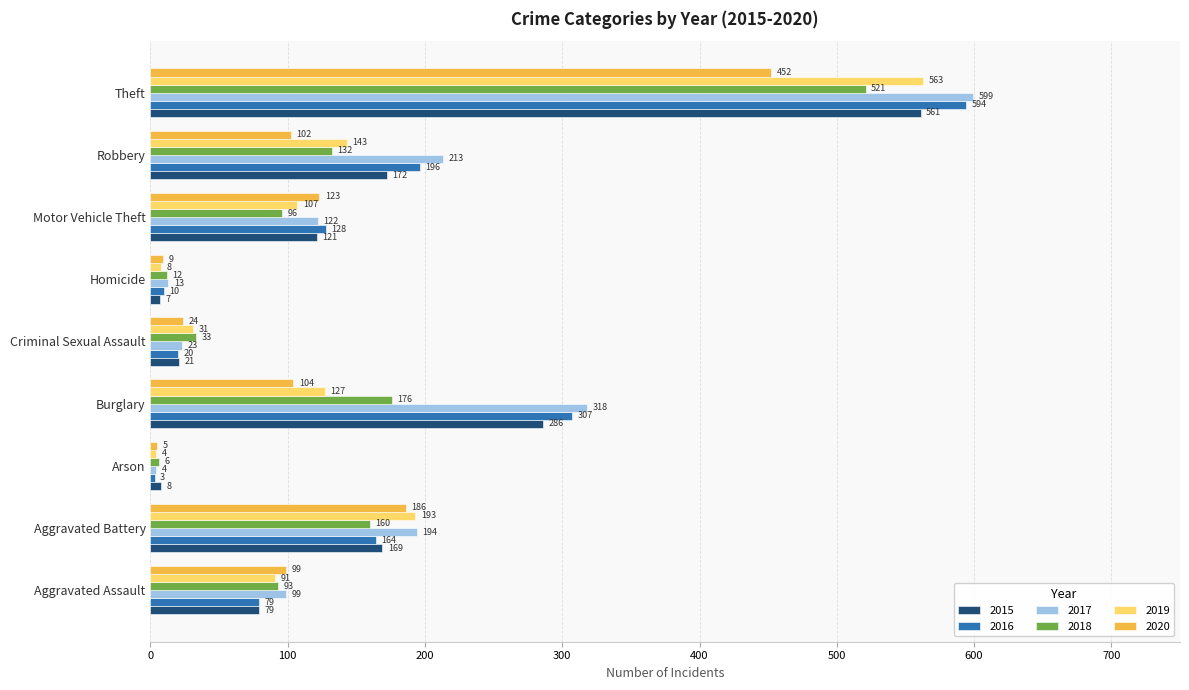

Between Motor Vehicle Theft and Theft, which series saw the biggest shift?

2017